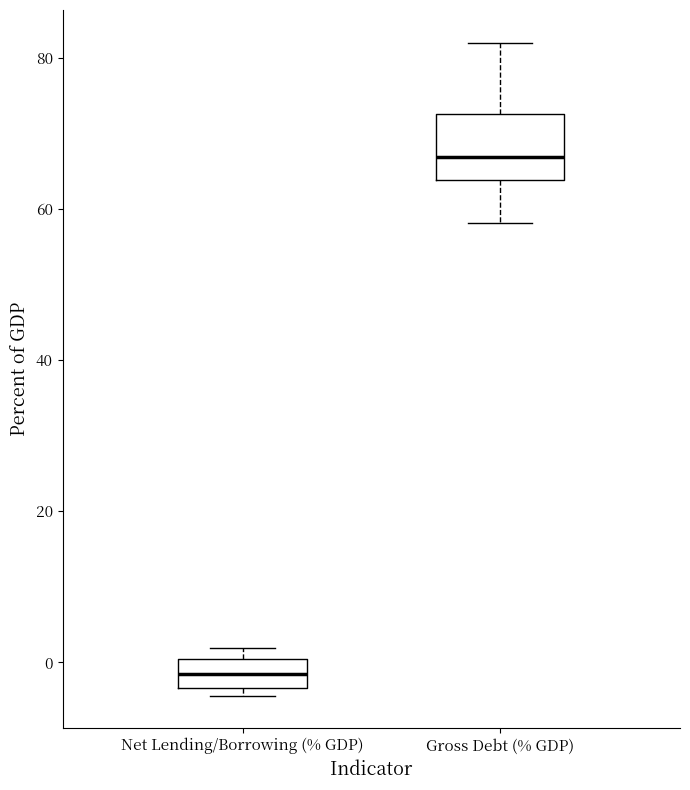

Comparing the boxes themselves (not the whiskers), which one is the tallest?

Gross Debt (% GDP)